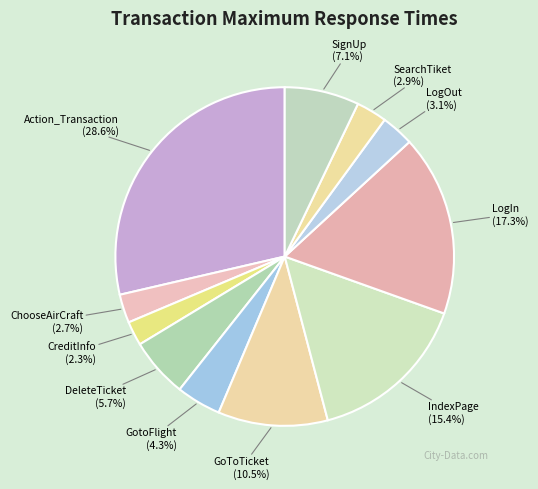

The LogIn slice represents 5% of the pie. True or false?

False